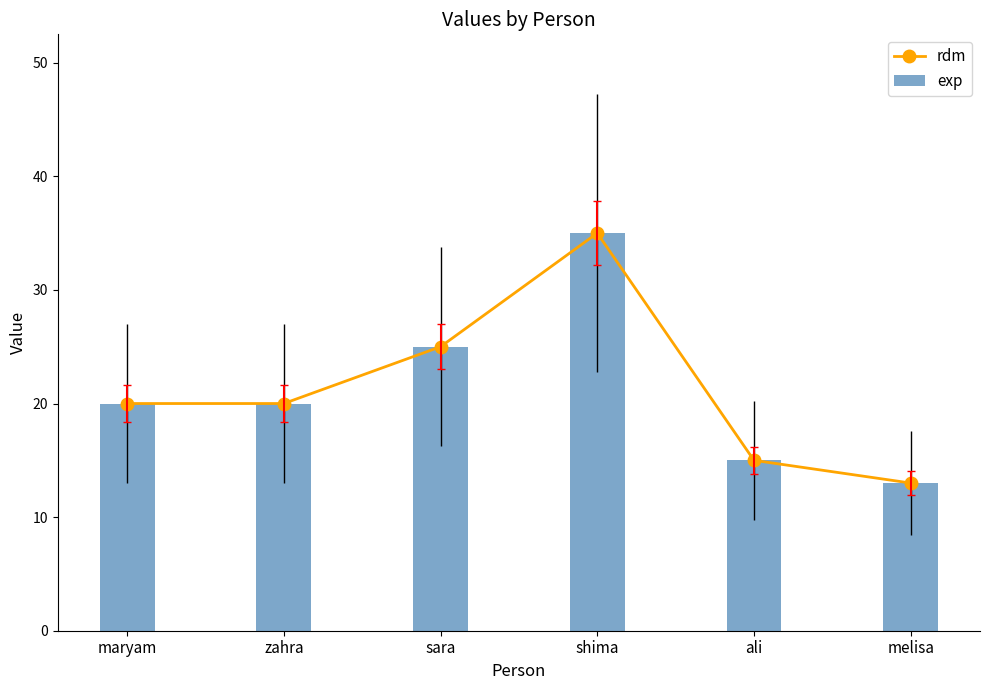

What is the sum of all rdm values?

128